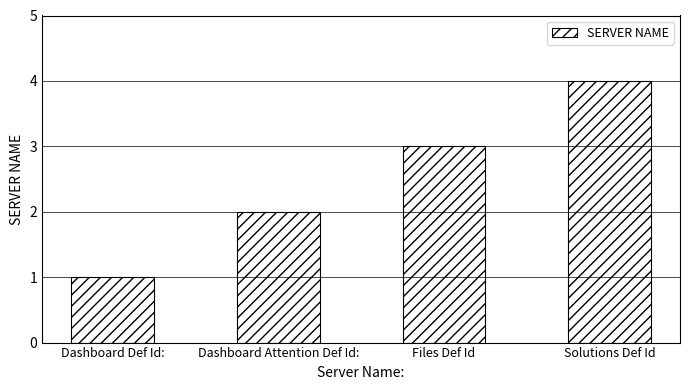

Which label corresponds to the largest value in the chart?

Solutions Def Id